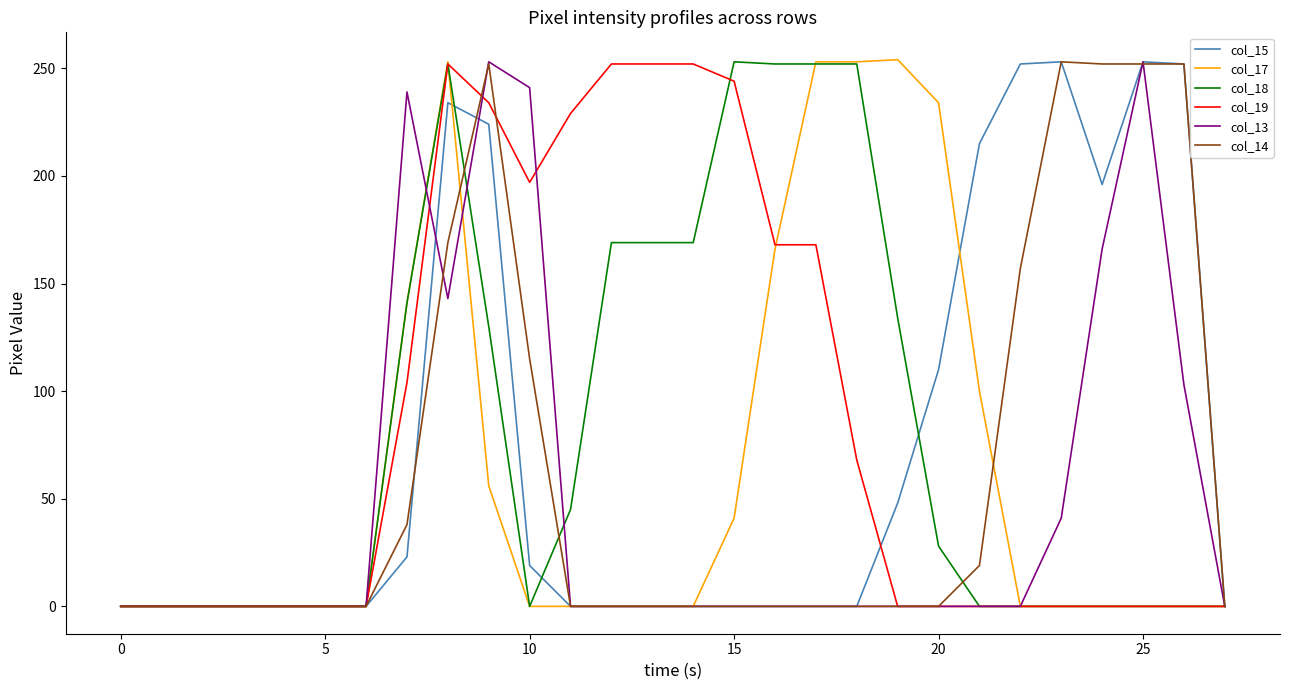

What is the greatest value displayed?

254